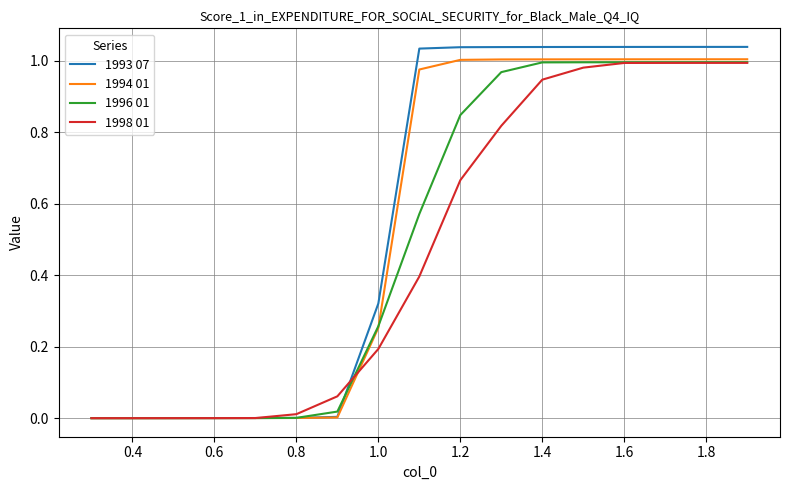

What are all the series names shown in the legend?

1993 07, 1994 01, 1996 01, 1998 01